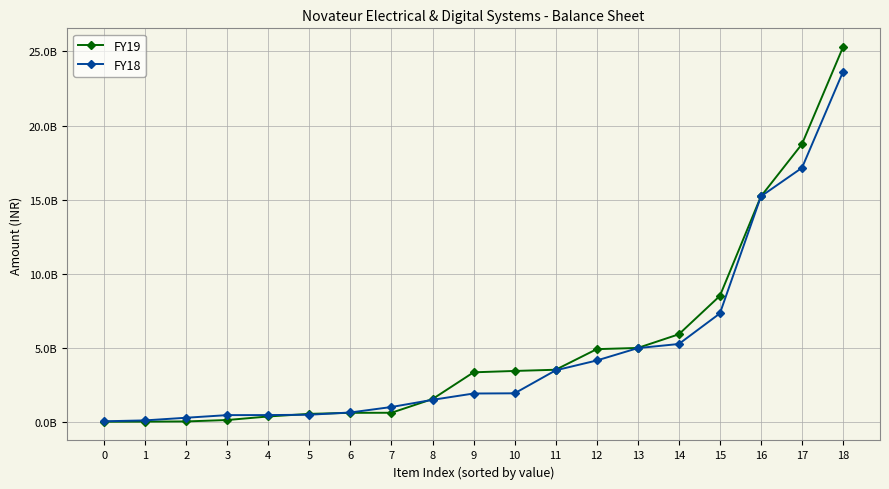

True or false: FY19 has more than 2 points higher than both neighbors.

False